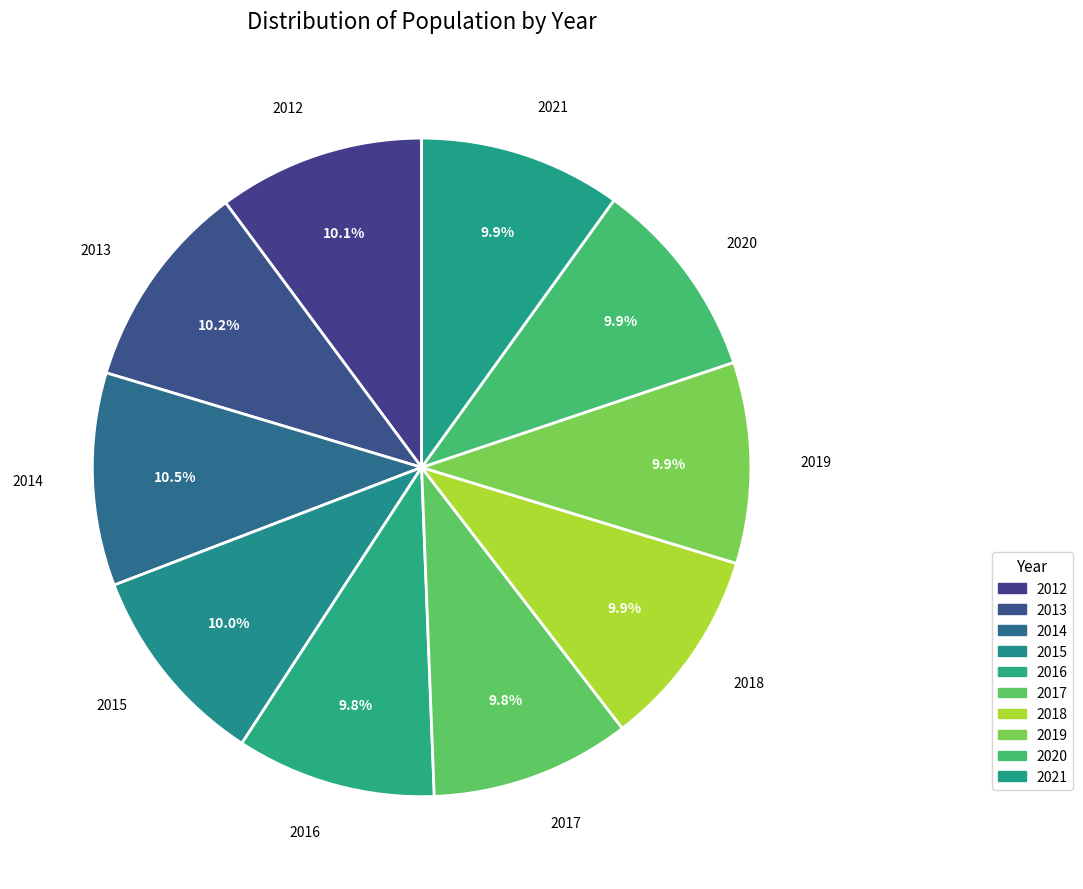

How many segments does this pie chart have?

10